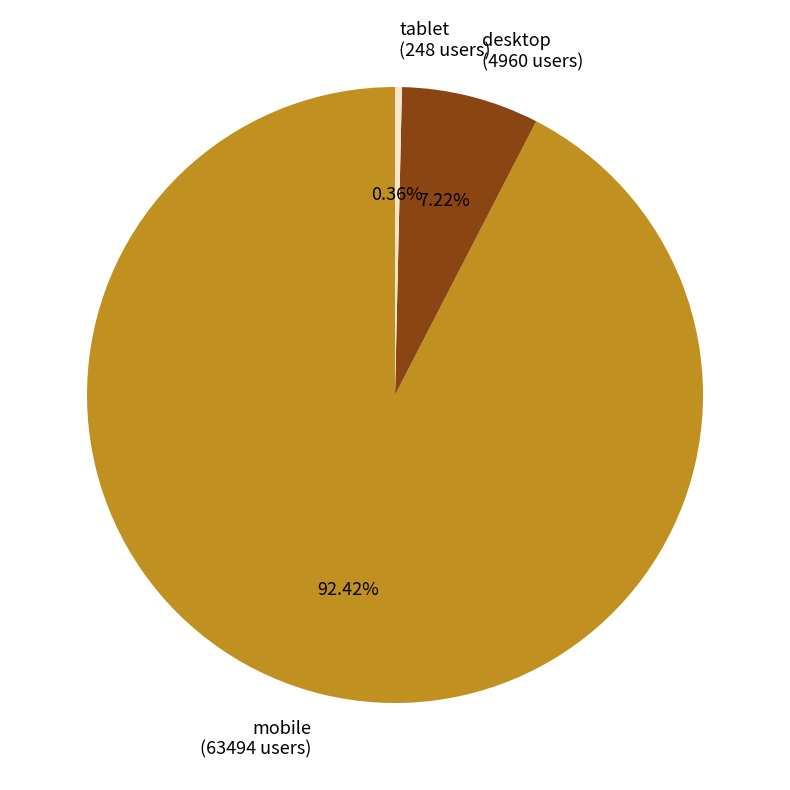

What percentage do mobile and tablet together represent?

92.8%